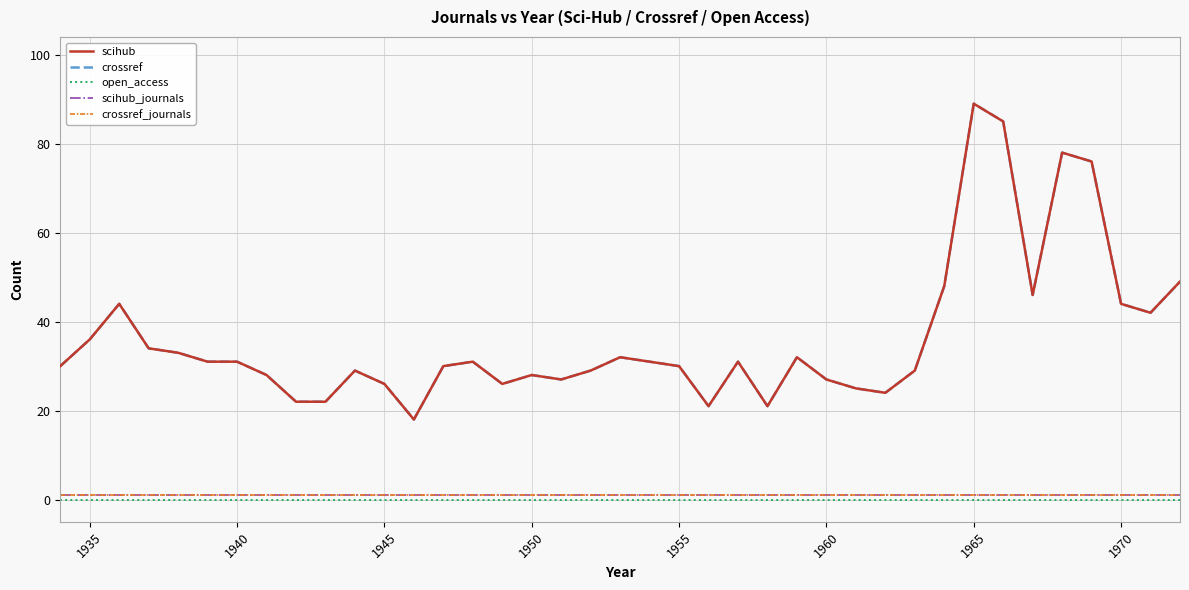

How many lines are shown in the chart?

5